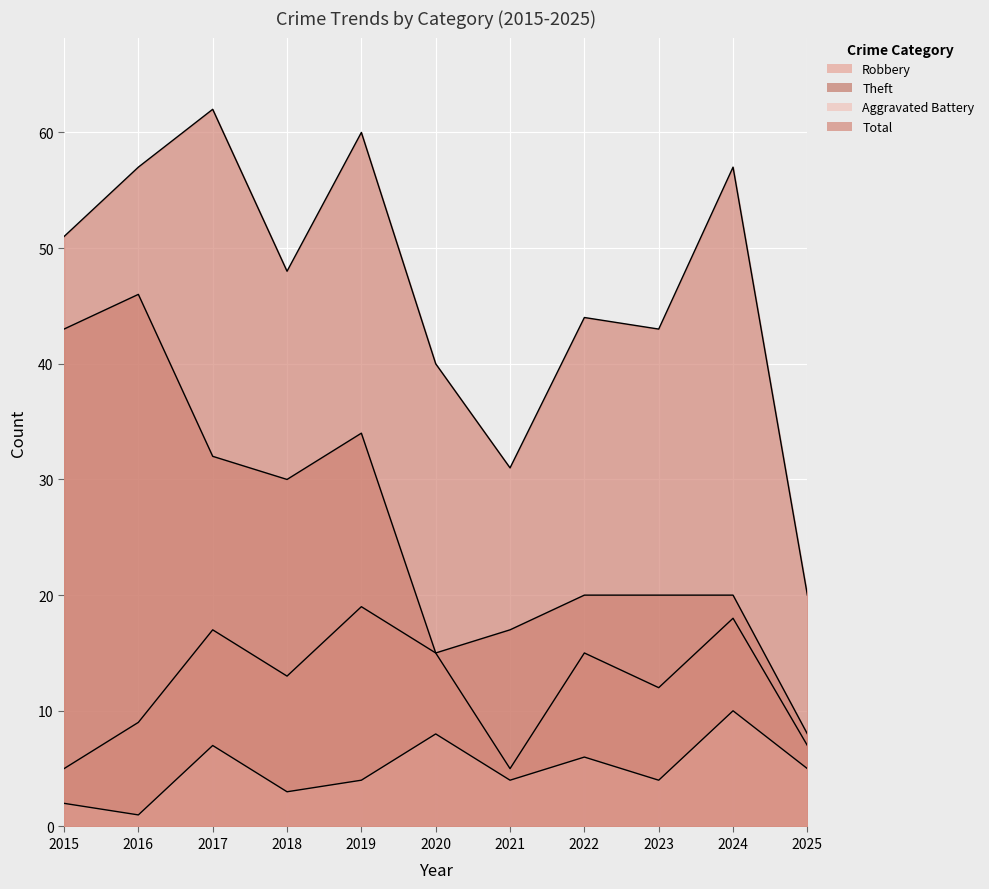

At which label does Total first exceed 48?

2015